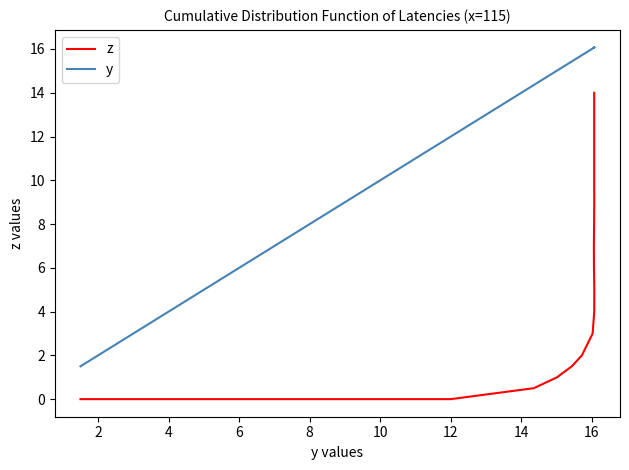

True or false: y and z intersect in this chart.

False